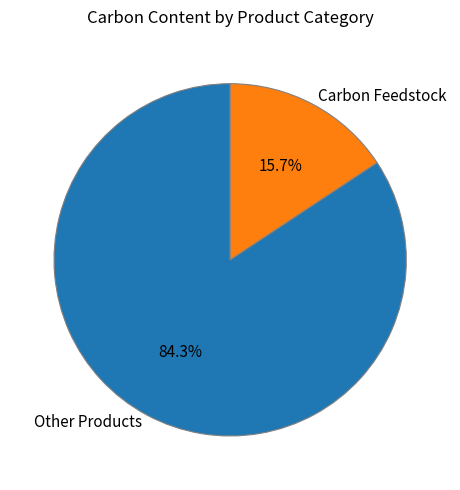

Which slice represents more than half of the pie?

Other Products